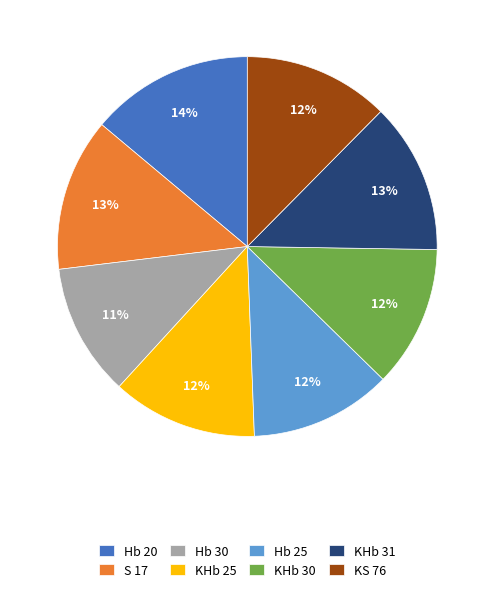

Is KHb 25 the majority of the pie?

No